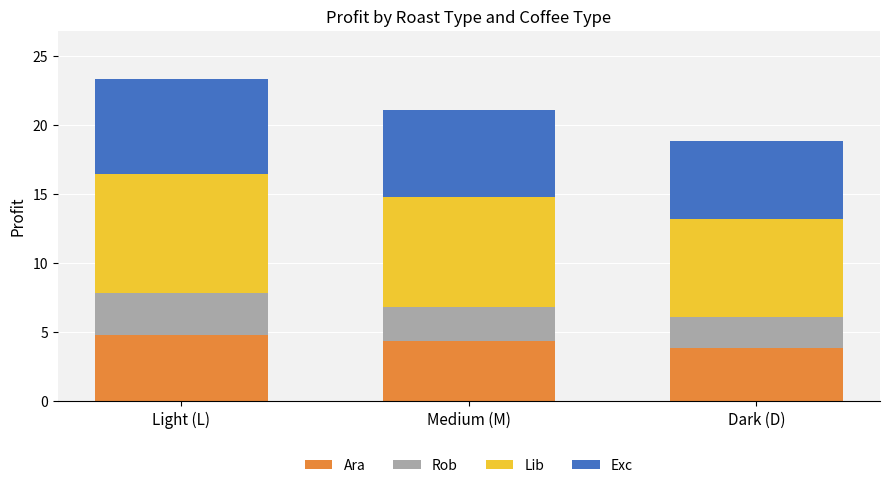

What is the difference between the Ara values at Medium (M) and Light (L)?

0.5